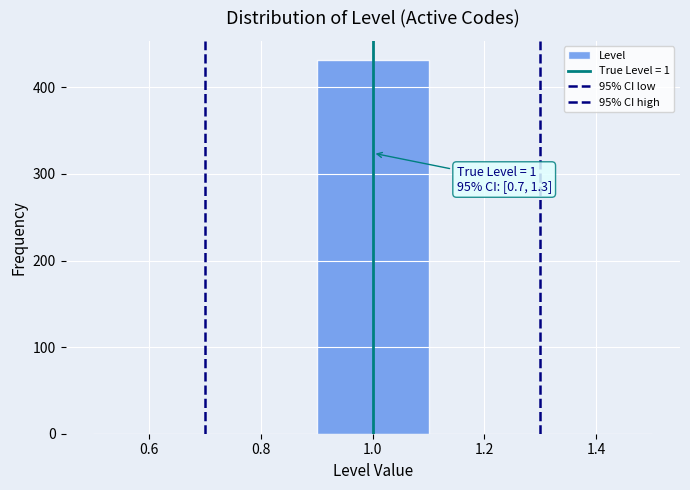

Which range on the x-axis has the tallest bar?

0.9 to 1.1